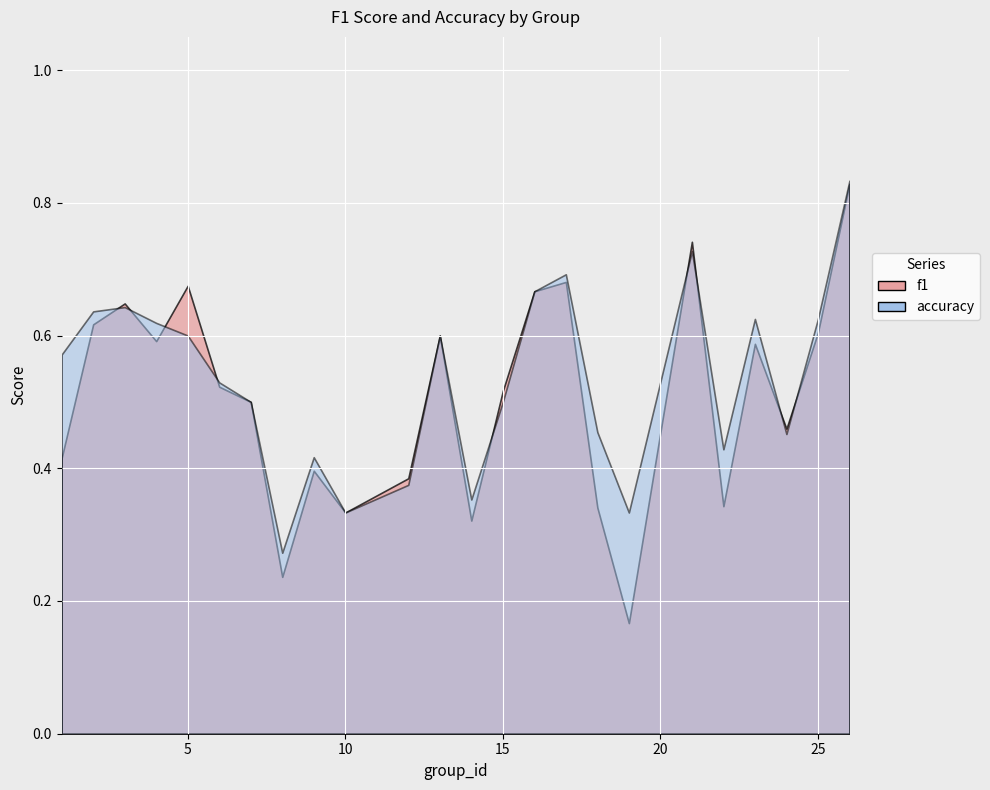

What is the sum of the f1 values at 21 and 25?

1.3